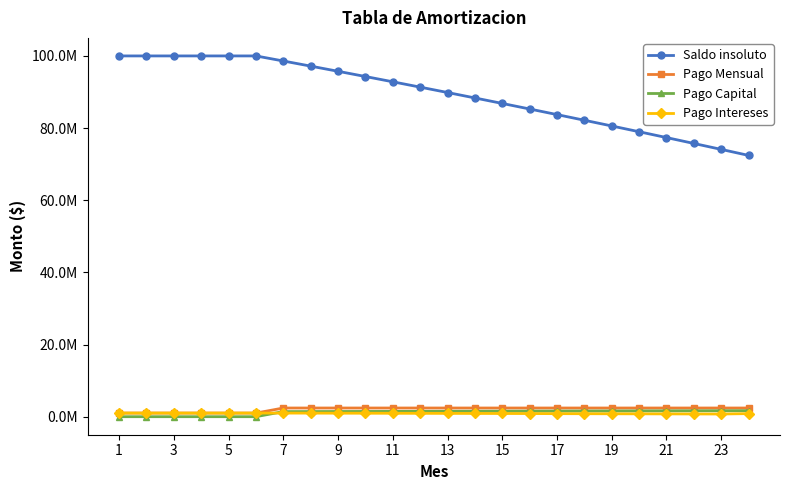

At which label is Pago Capital closest to 832363?

7